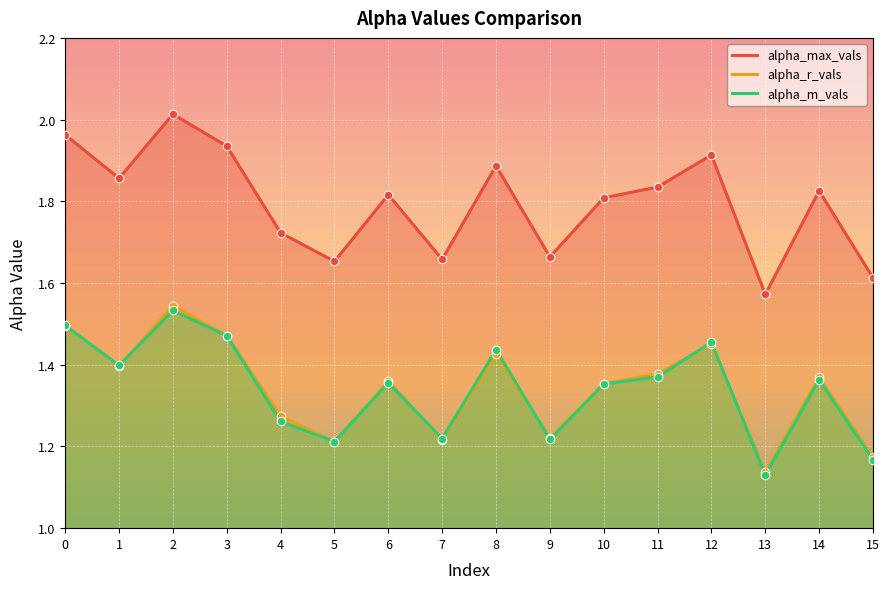

What is the total value across all series at 3?

4.9